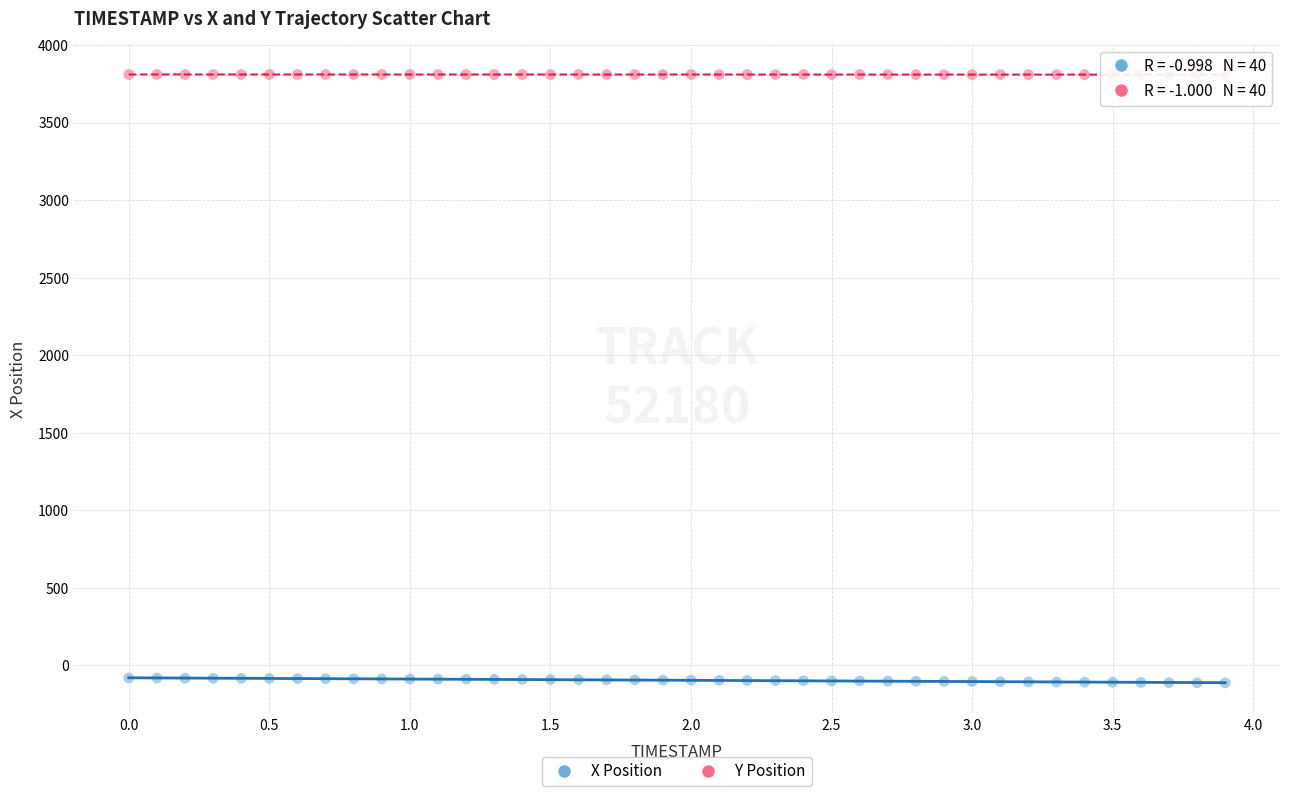

Which series contains the lowest Y value?

X Position